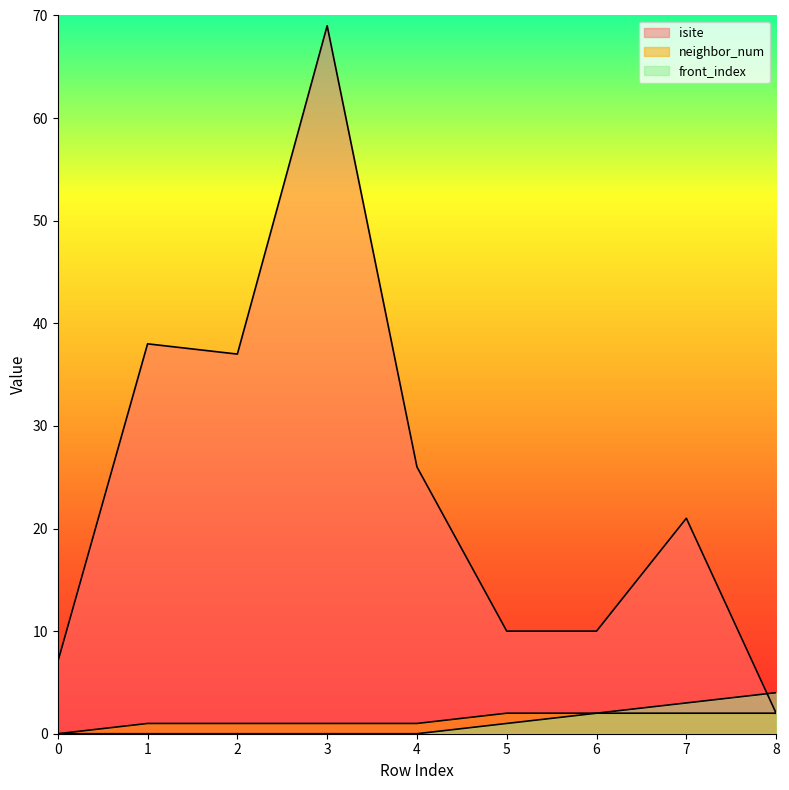

How many positive values does the front_index series have?

4